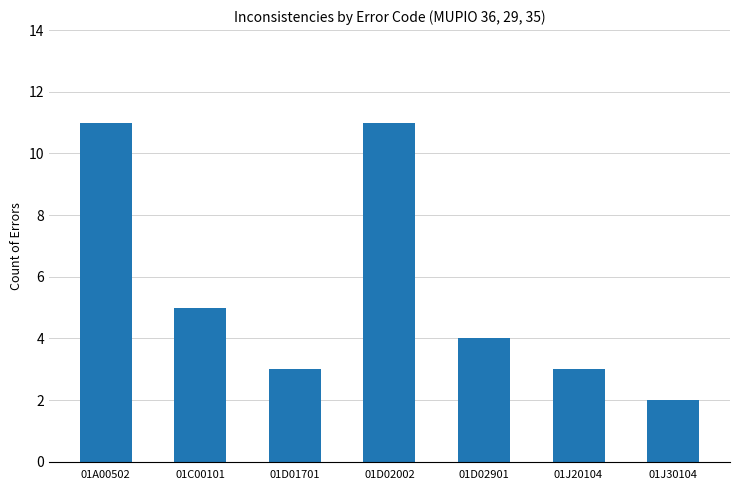

The chart shows a value of 1 at 01D01701. True or false?

False